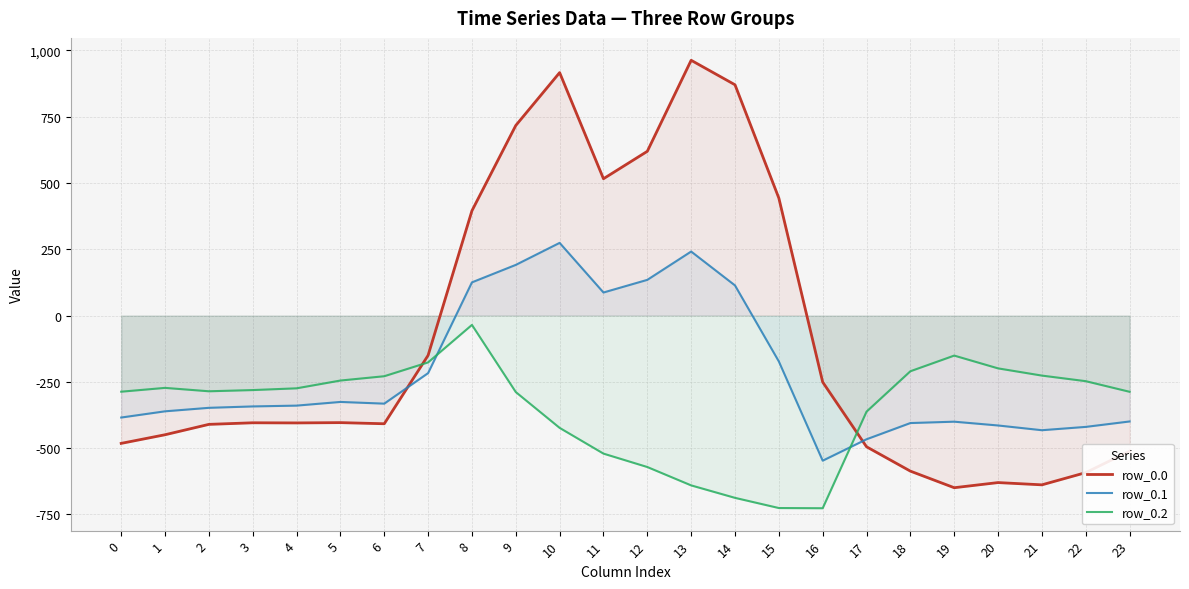

At 21, list the series in order from smallest to largest.

row_0.0, row_0.1, row_0.2